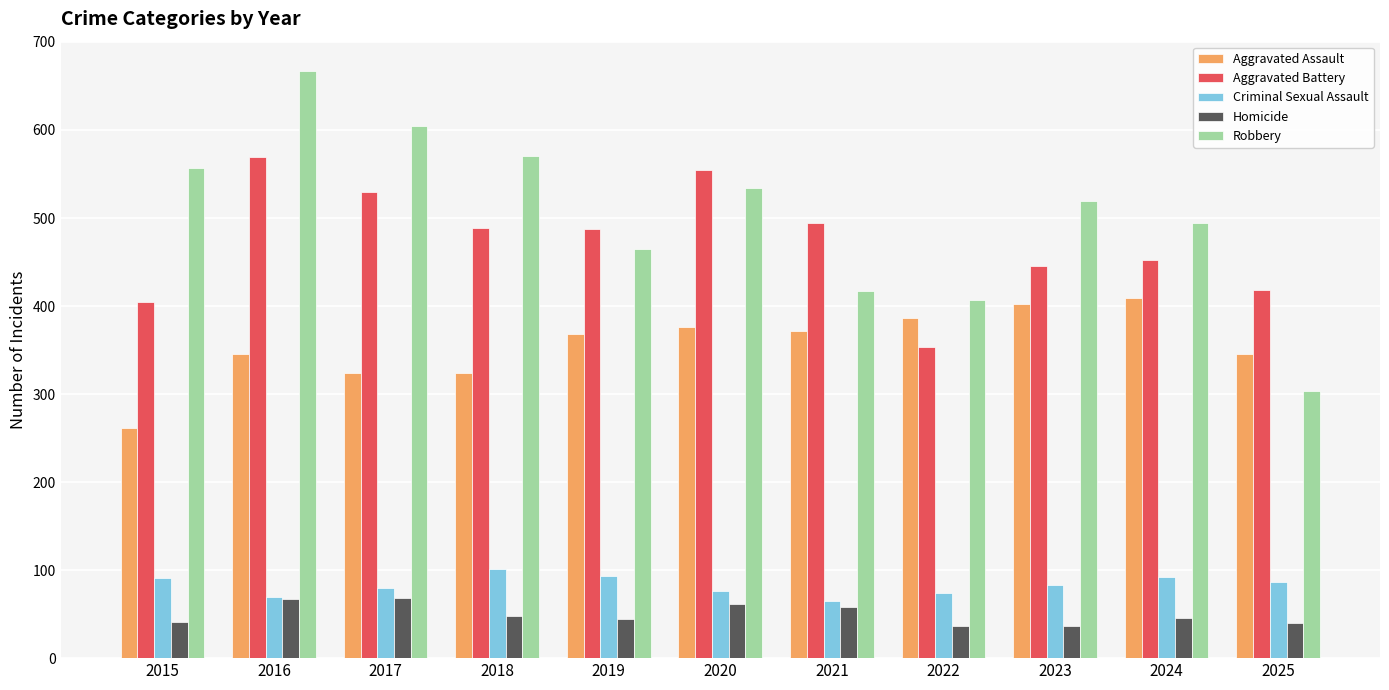

At which category is the sum across all series the highest?

2016